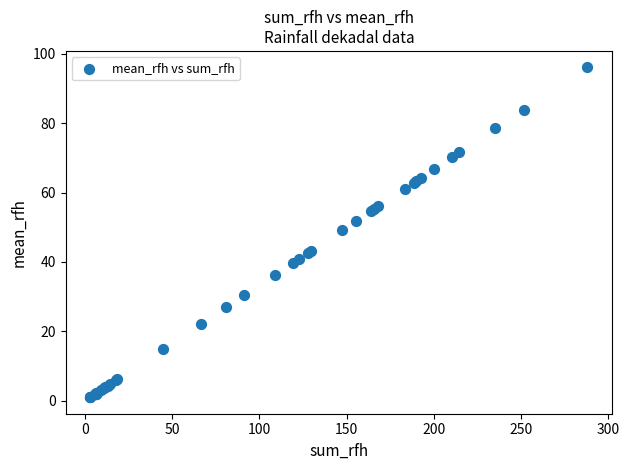

What Y value in the scatter plot is closest to 48?

49.1